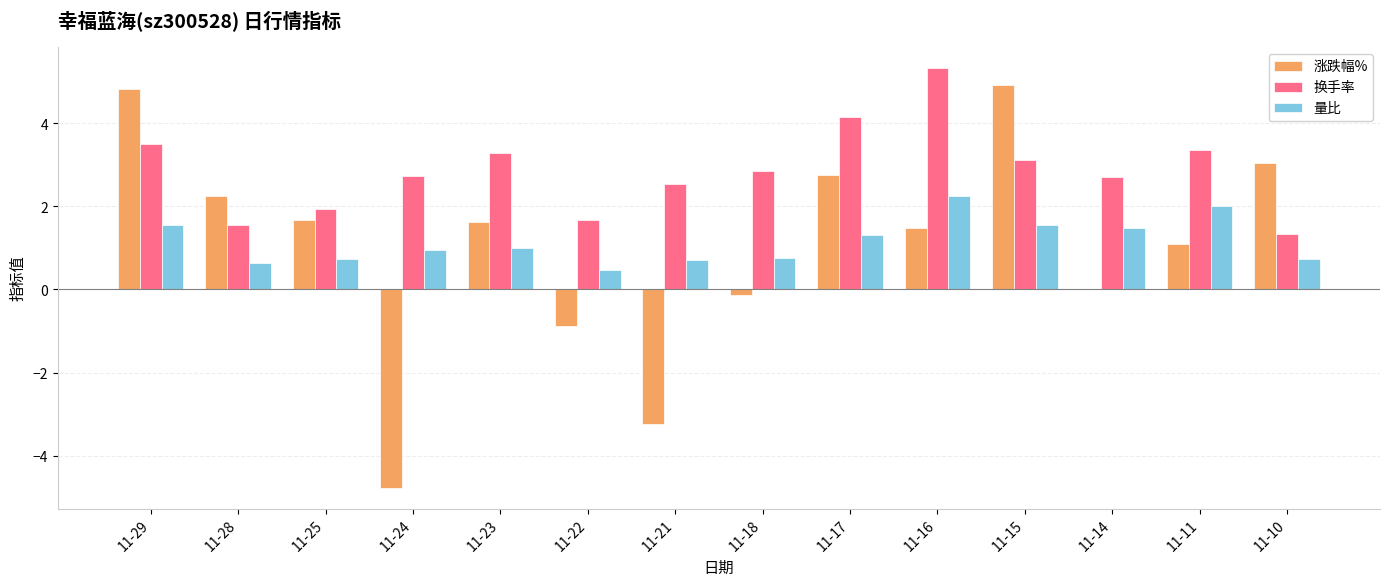

What is the approximate value of 换手率 at 11-16?

5.3